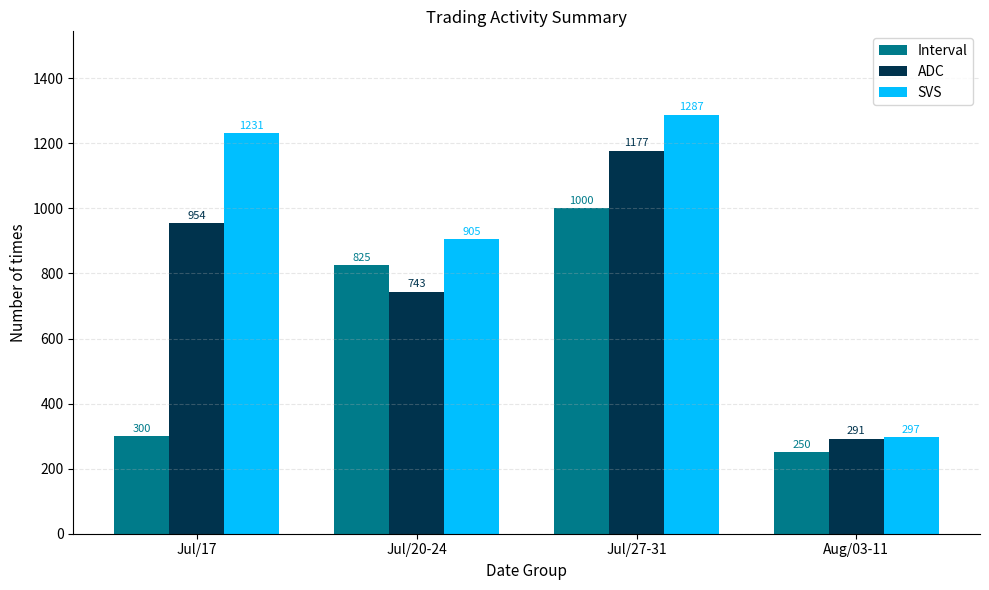

How many bars are there in total?

12